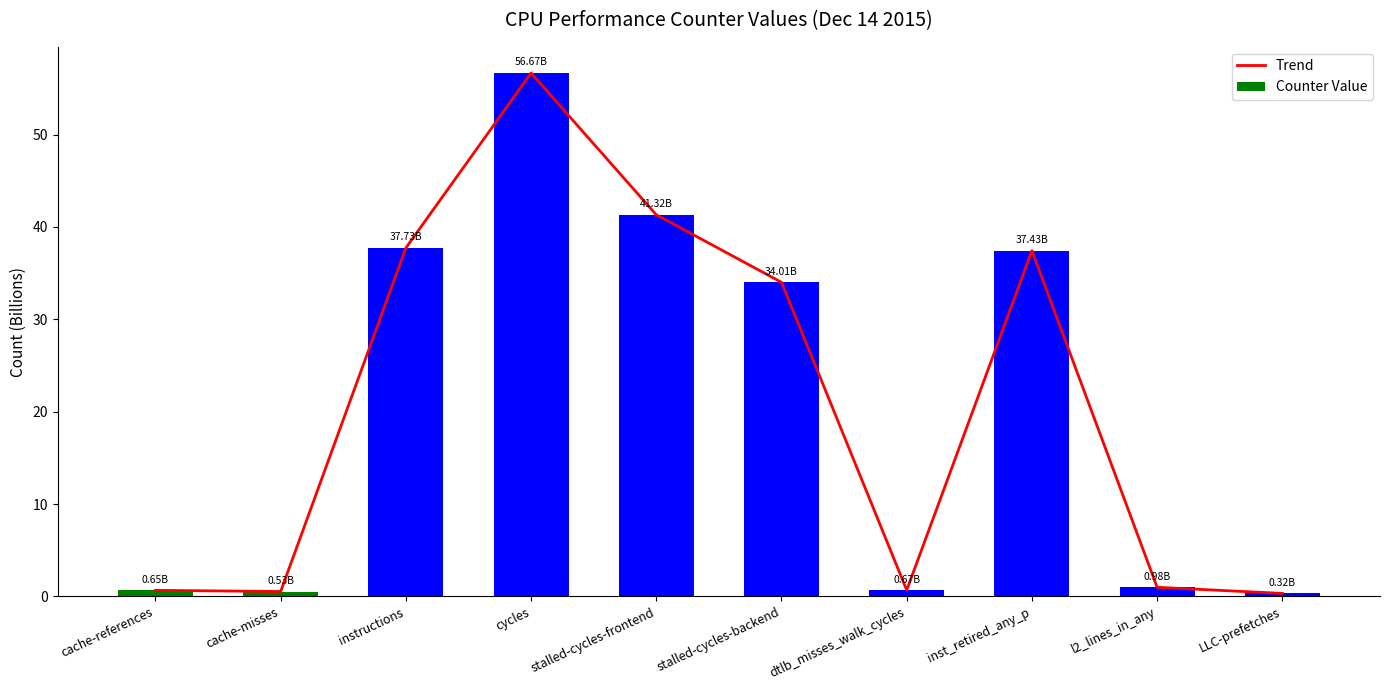

Where is Trend nearest to the value 28?

stalled-cycles-backend